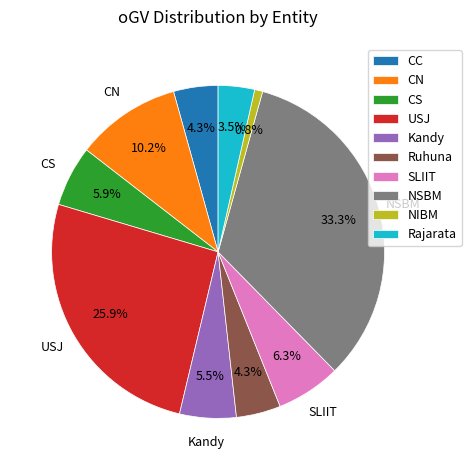

To the nearest percent, what is the average slice percentage?

10%